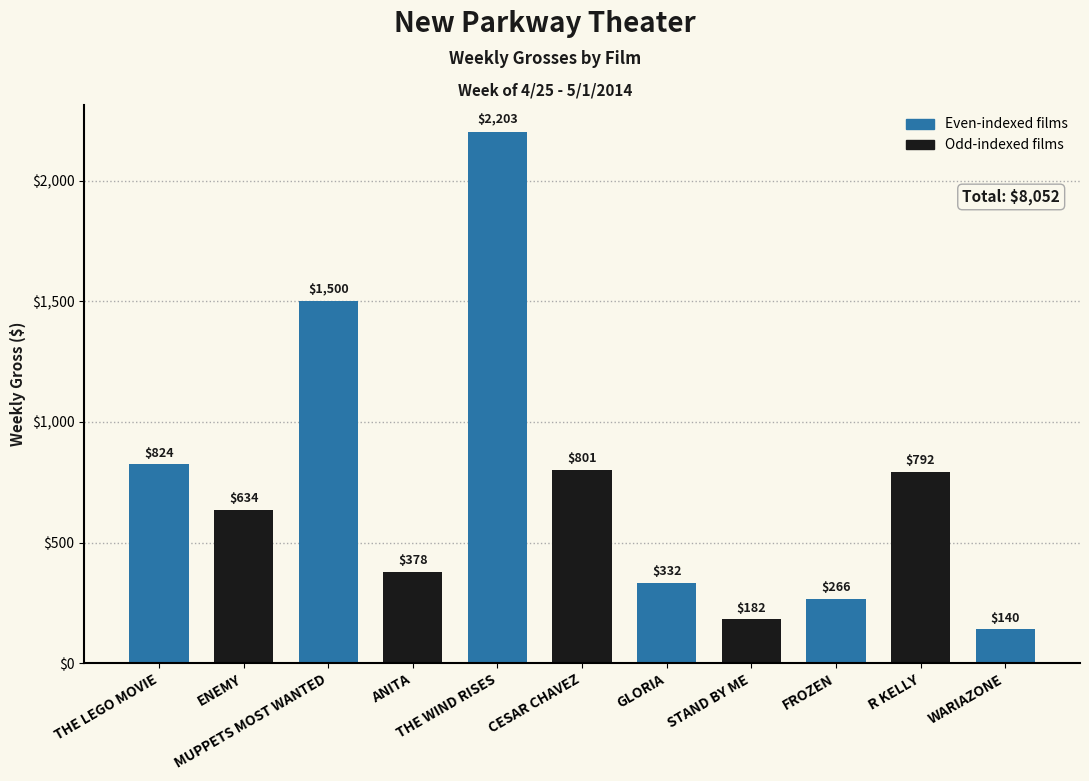

Are the bars horizontal?

No